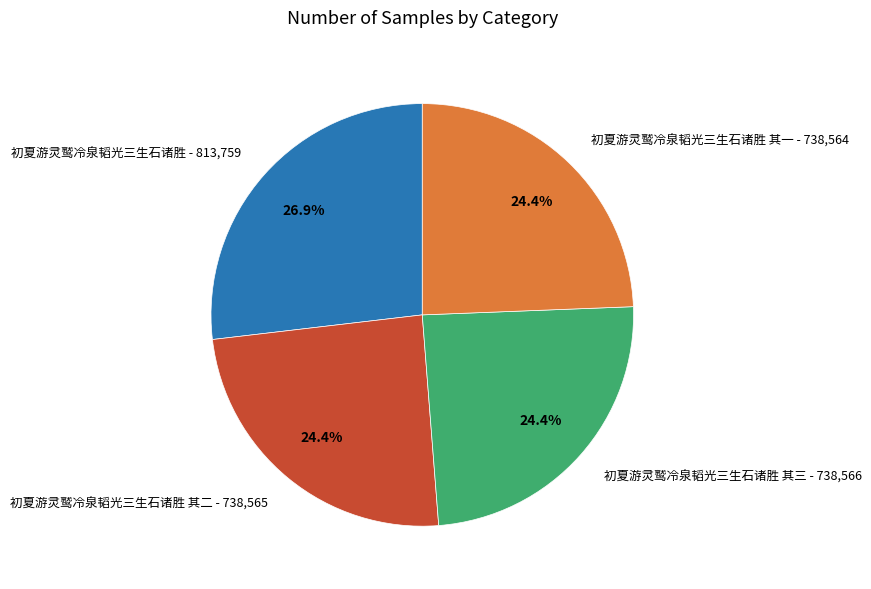

Approximately how many times larger is the value at 初夏游灵鹫冷泉韬光三生石诸胜 其二 - 738,565 compared to 初夏游灵鹫冷泉韬光三生石诸胜 其三 - 738,566?

1.0